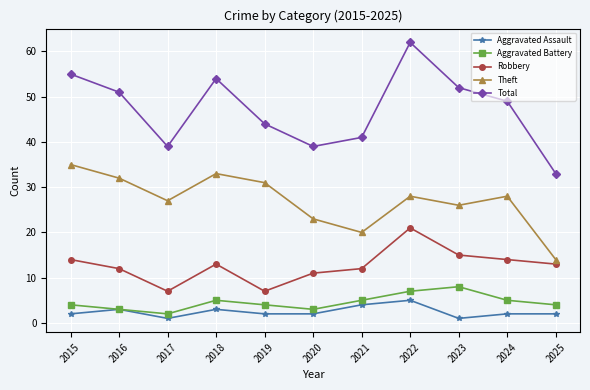

What is the difference between the Theft values at 2016 and 2023?

6